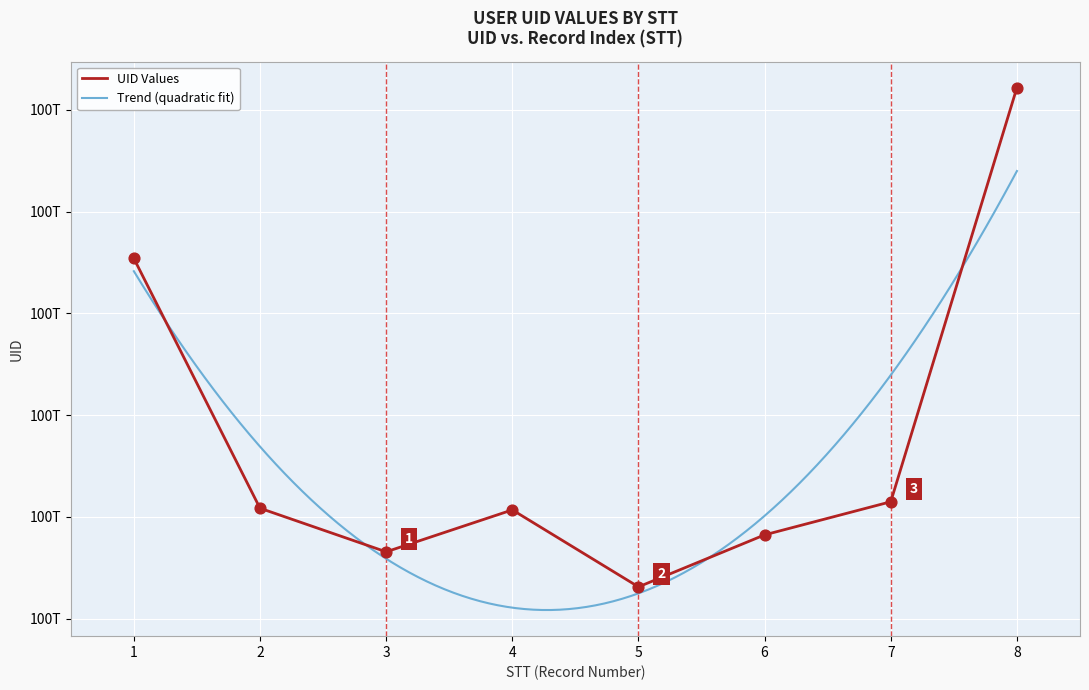

What is the ratio of the value at 2 to the value at 1?

1.0